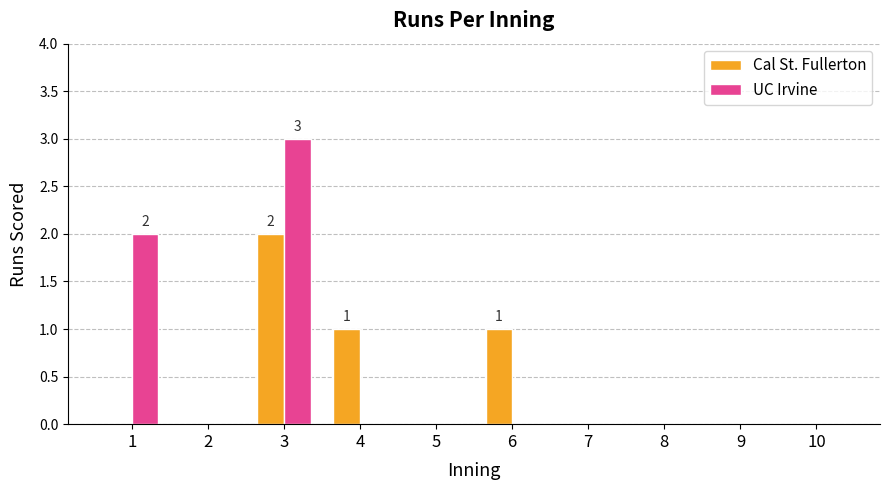

Are the bars grouped side by side (vs. stacked)?

Yes